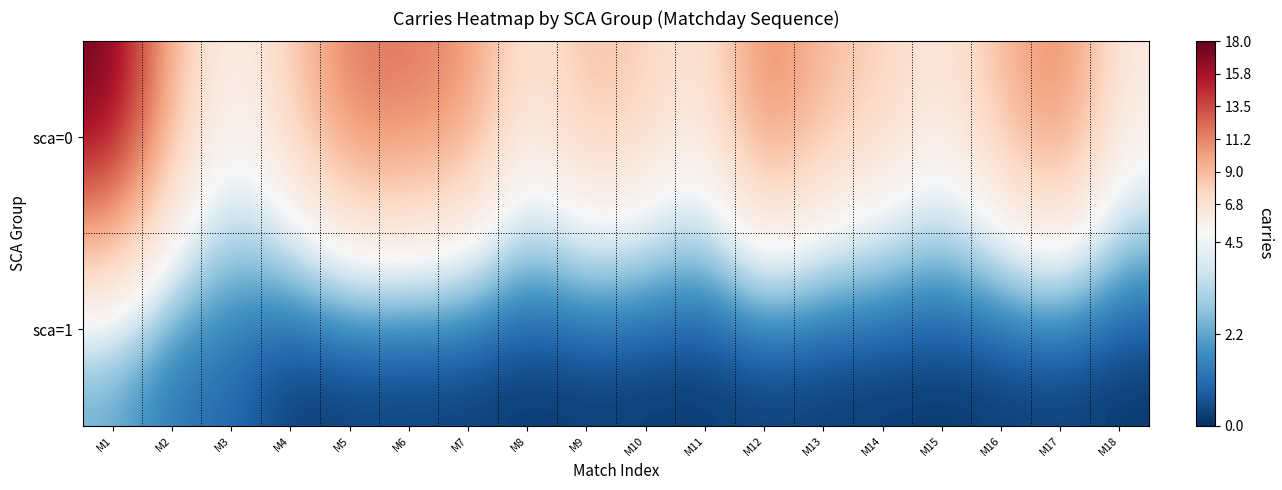

At how many categories does at least one series exceed 2?

18